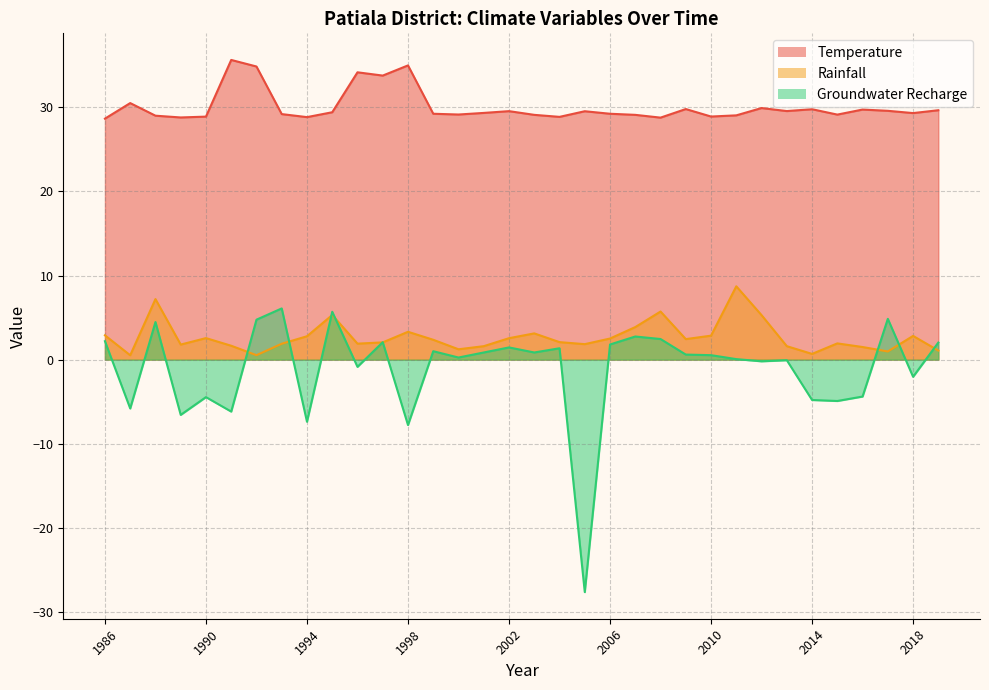

What is the sum of the Temperature values at 2015 and 1994?

58.0